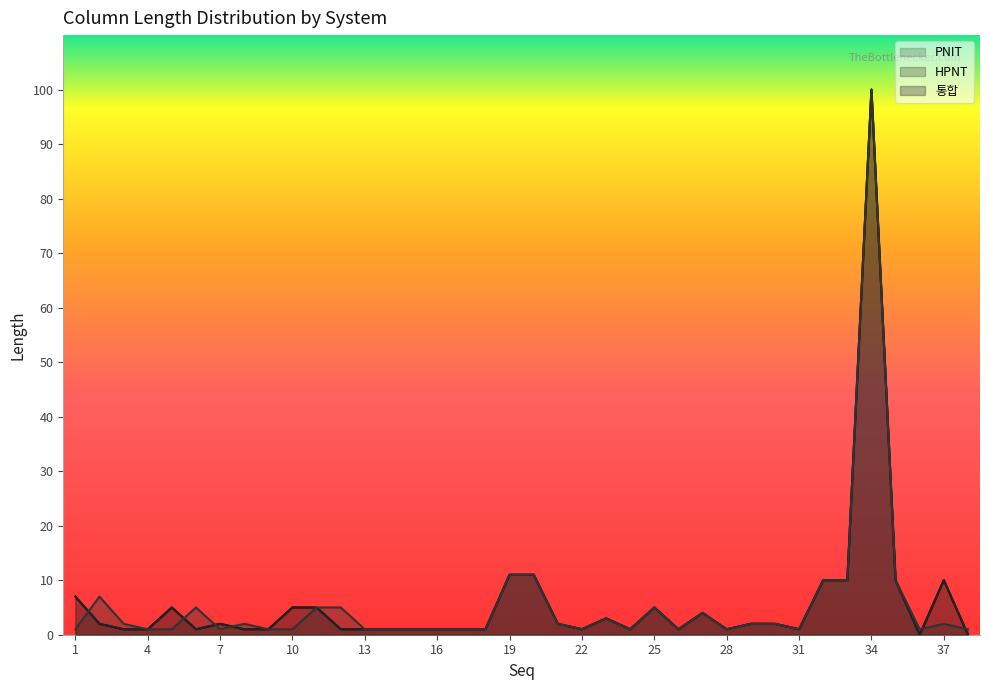

What is the value of the HPNT point at the 17th from the left?

1